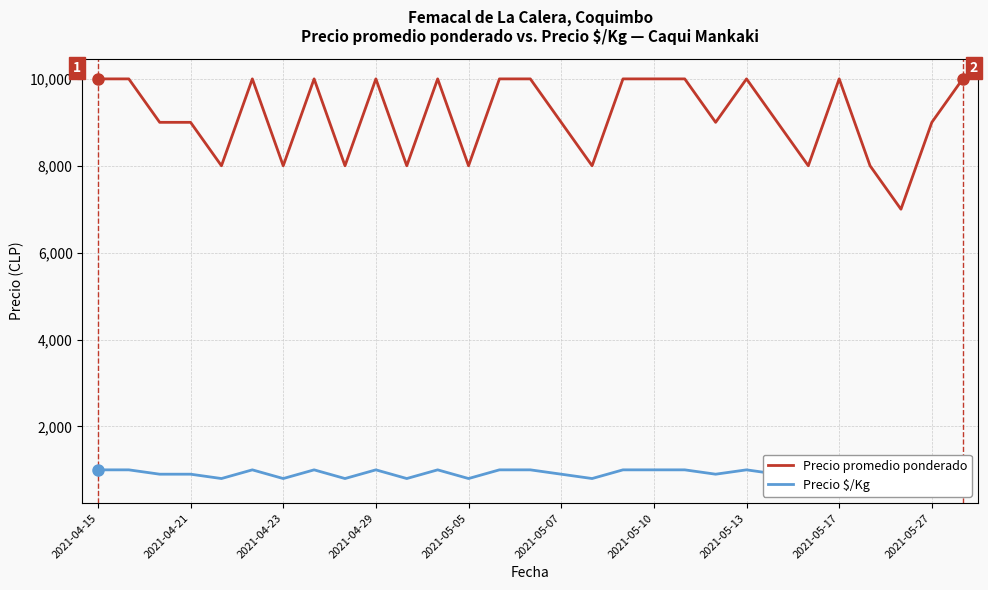

At which category is the sum across all series the highest?

2021-04-15